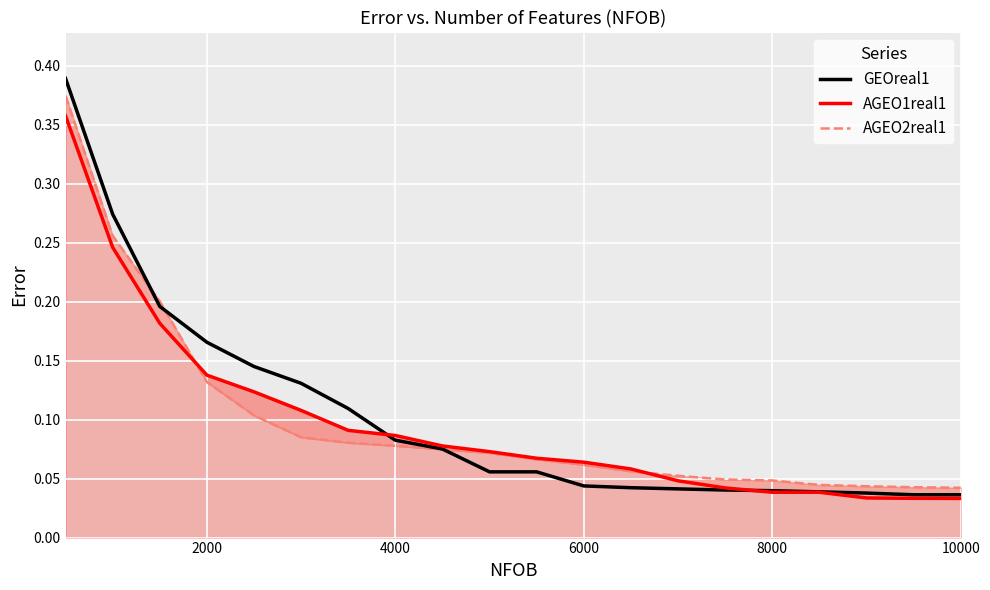

True or false: AGEO2real1 has more than 1 interior local peaks.

False